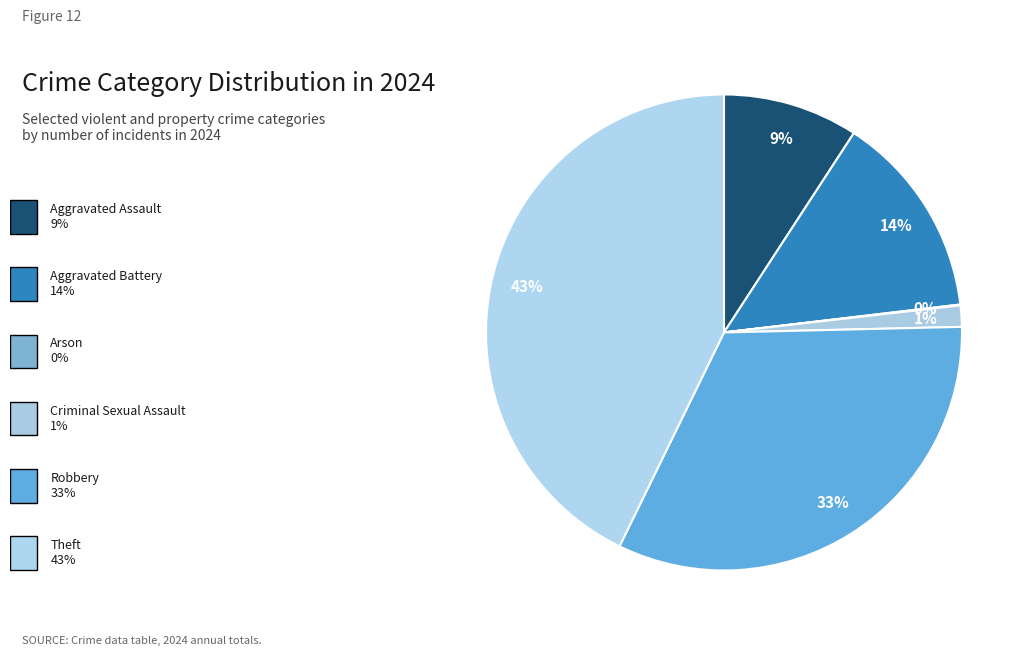

Rank the categories by value from lowest to highest.

Arson, Criminal Sexual Assault, Aggravated Assault, Aggravated Battery, Robbery, Theft